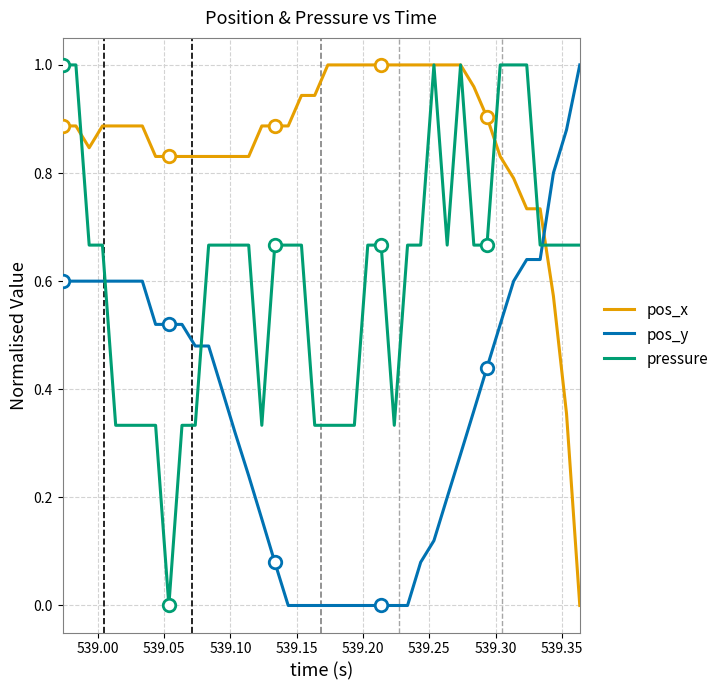

True or false: pressure has more than 2 interior local peaks.

False